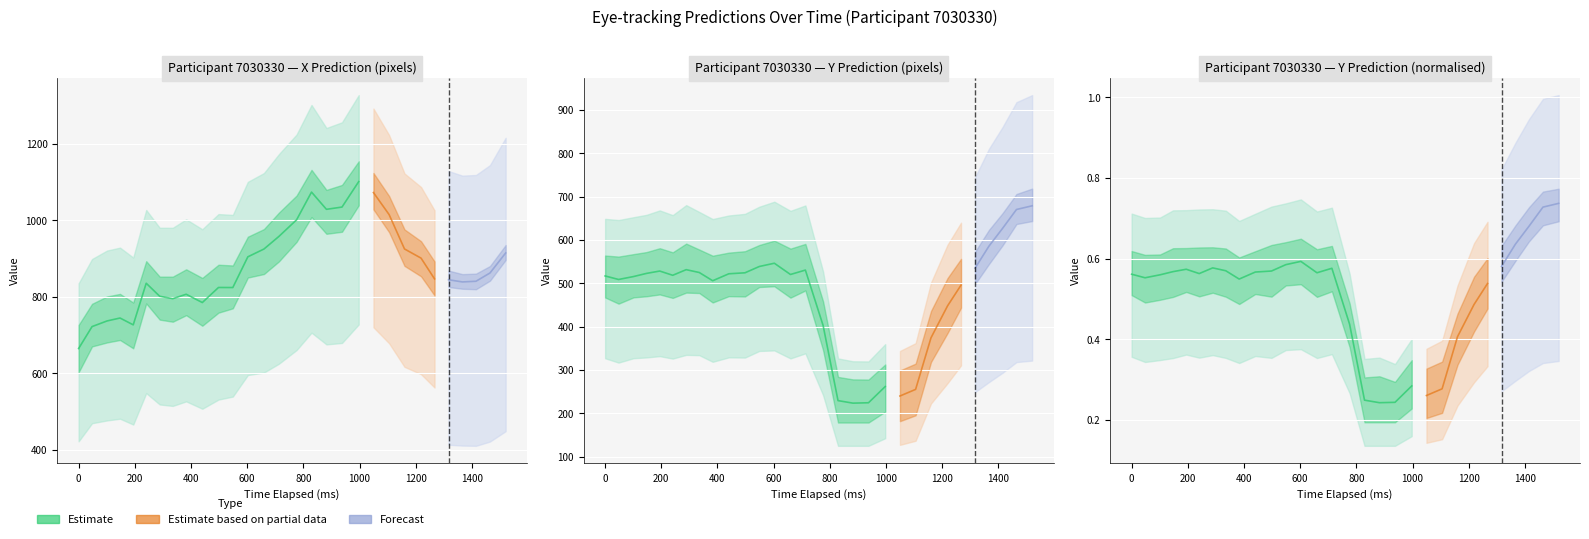

What is the smallest value displayed?

0.2